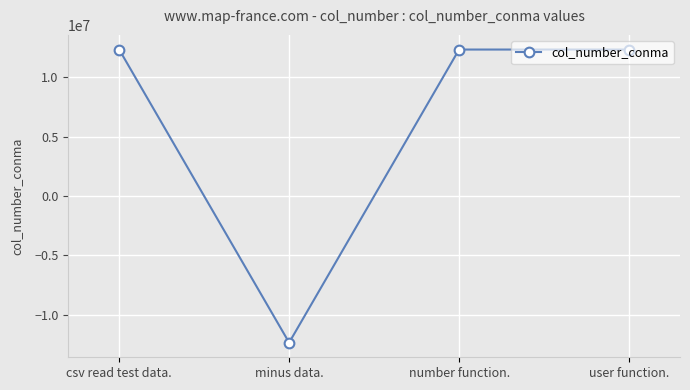

What is the smallest value displayed?

-12345678